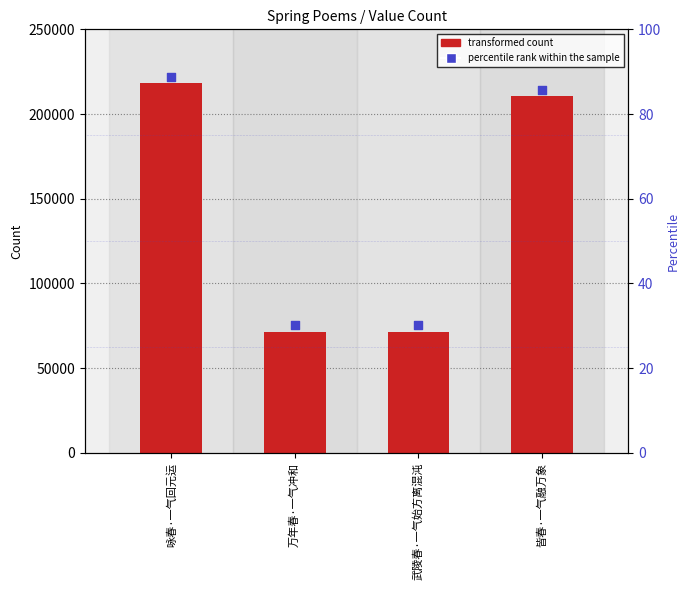

What are all the series names shown in the legend?

transformed count, percentile rank within the sample